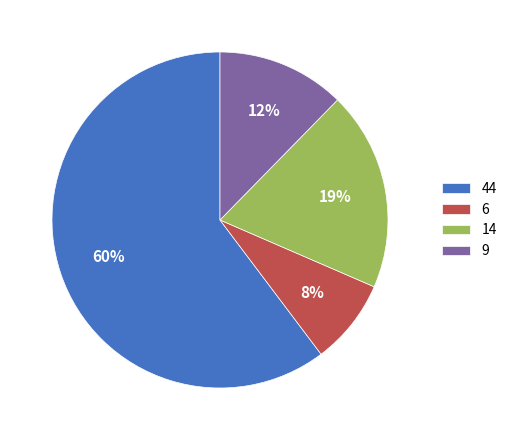

What is the ratio of the value at 6 to the value at 44?

0.1